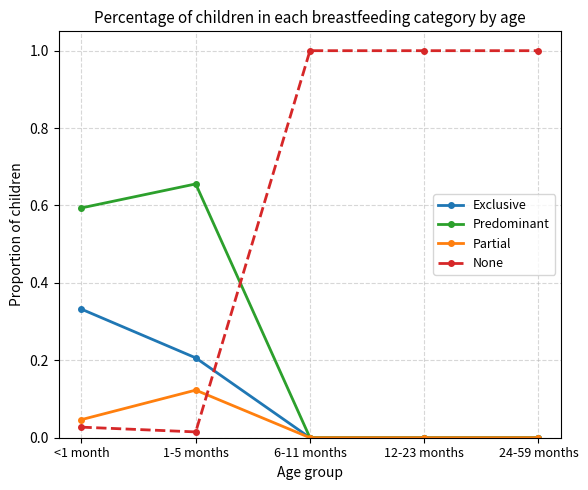

True or false: Exclusive has a value of 0.2 at 1-5 months.

True